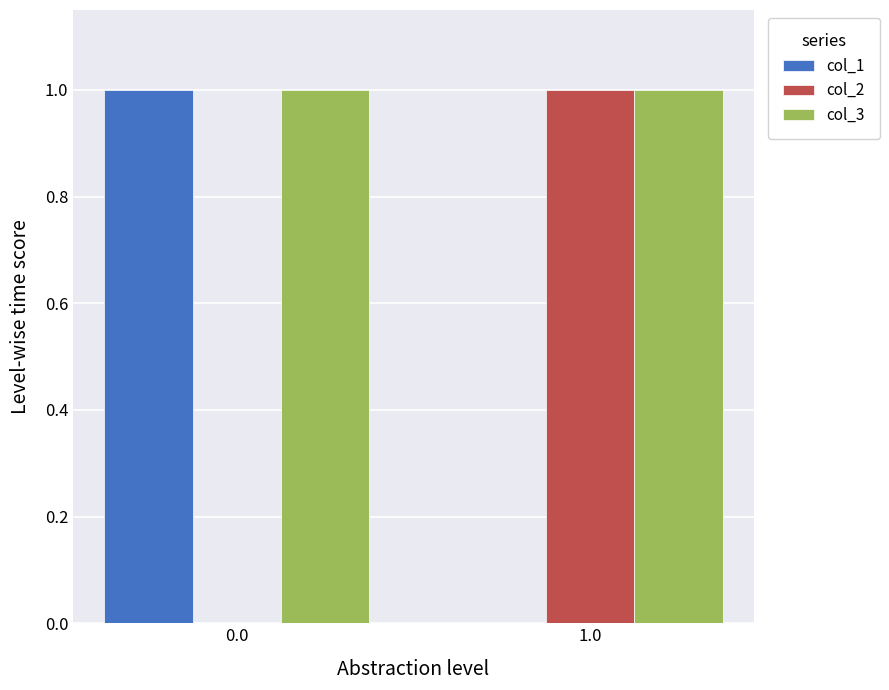

Are the bars grouped side by side (vs. stacked)?

Yes